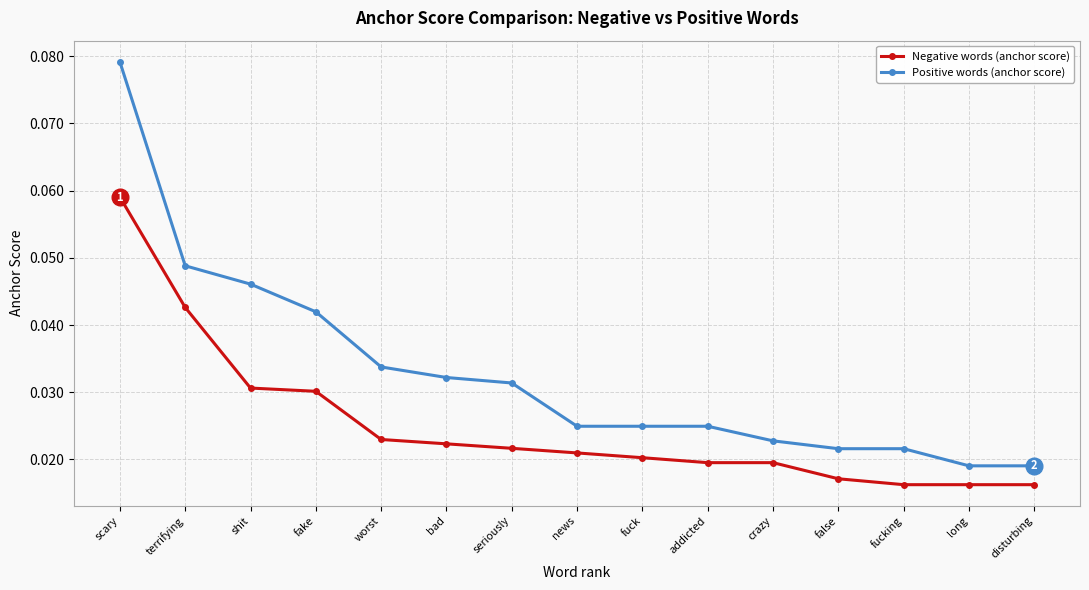

True or false: Negative words (anchor score) and Positive words (anchor score) cross at least once.

False